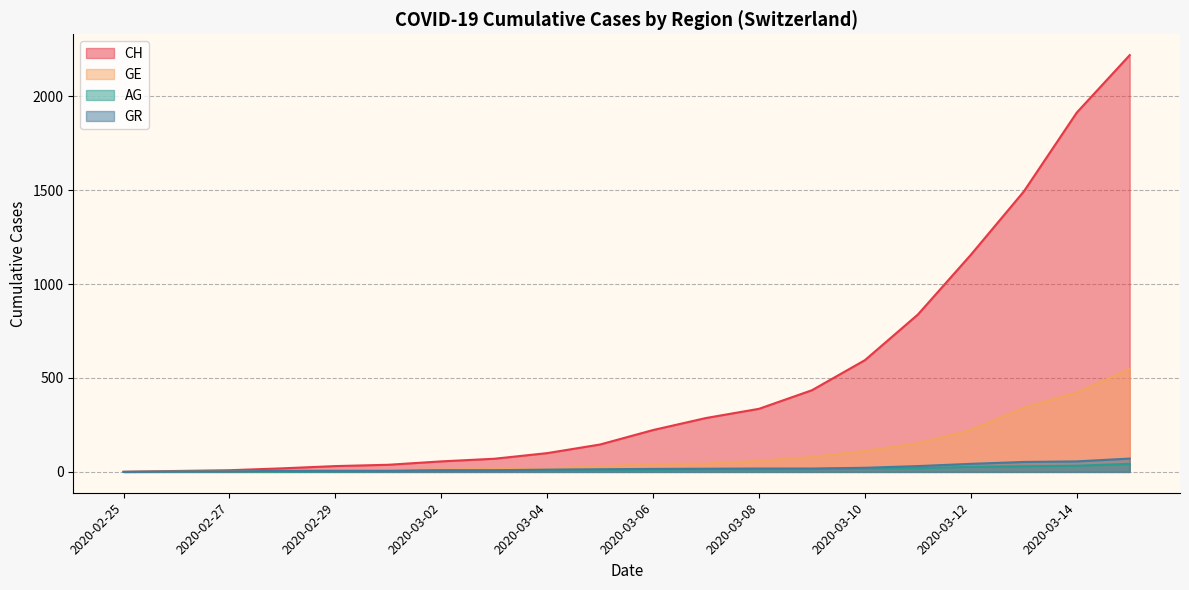

Reading left to right, list all the values displayed in this chart.

CH: 2020-02-25=0	2020-02-26=5	2020-02-27=9	2020-02-28=19	2020-02-29=31	2020-03-01=38	2020-03-02=56	2020-03-03=70	2020-03-04=100	2020-03-05=146	2020-03-06=223	2020-03-07=287	2020-03-08=336	2020-03-09=435	2020-03-10=595	2020-03-11=838	2020-03-12=1156	2020-03-13=1493	2020-03-14=1913	2020-03-15=2219
GE: 2020-02-25=0	2020-02-26=1	2020-02-27=1	2020-02-28=4	2020-02-29=8	2020-03-01=9	2020-03-02=13	2020-03-03=15	2020-03-04=20	2020-03-05=29	2020-03-06=42	2020-03-07=44	2020-03-08=59	2020-03-09=79	2020-03-10=112	2020-03-11=153	2020-03-12=223	2020-03-13=342	2020-03-14=424	2020-03-15=548
AG: 2020-02-25=0	2020-02-26=1	2020-02-27=1	2020-02-28=1	2020-02-29=3	2020-03-01=4	2020-03-02=7	2020-03-03=7	2020-03-04=10	2020-03-05=11	2020-03-06=12	2020-03-07=14	2020-03-08=14	2020-03-09=15	2020-03-10=18	2020-03-11=20	2020-03-12=27	2020-03-13=30	2020-03-14=33	2020-03-15=43
GR: 2020-02-25=0	2020-02-26=2	2020-02-27=2	2020-02-28=6	2020-02-29=6	2020-03-01=6	2020-03-02=9	2020-03-03=9	2020-03-04=12	2020-03-05=14	2020-03-06=16	2020-03-07=17	2020-03-08=18	2020-03-09=18	2020-03-10=22	2020-03-11=31	2020-03-12=43	2020-03-13=53	2020-03-14=56	2020-03-15=71